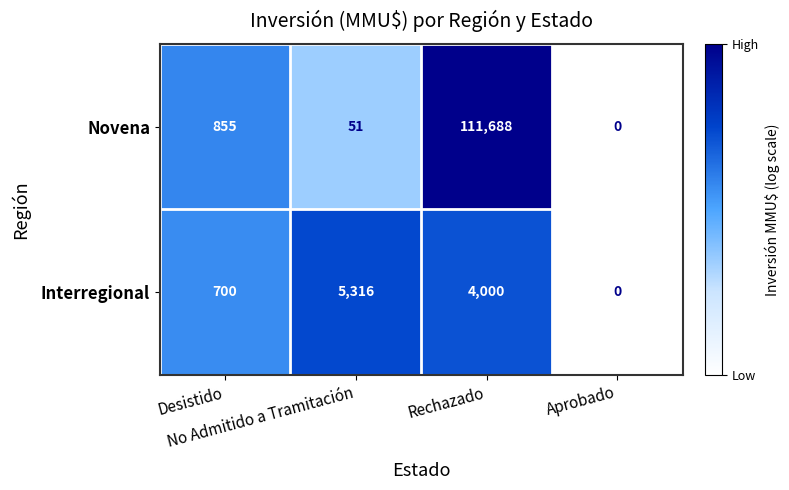

What is the sum of all Novena values?

112594